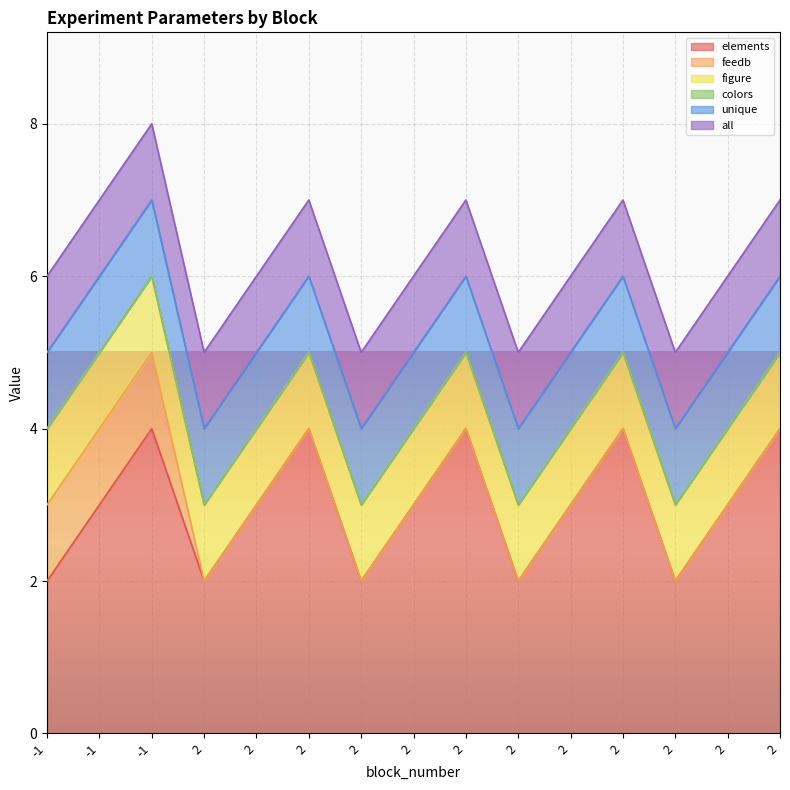

At how many categories does at least one series exceed 1?

15